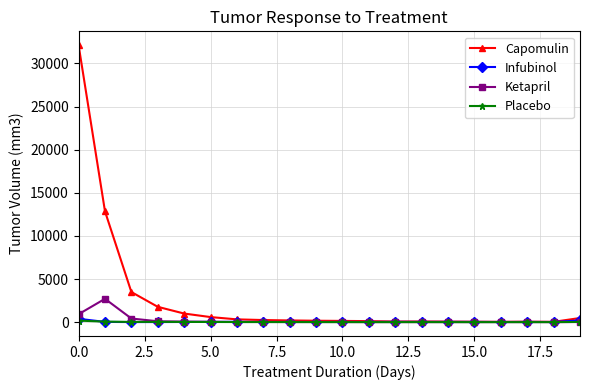

Which series has the largest total across all categories?

Capomulin